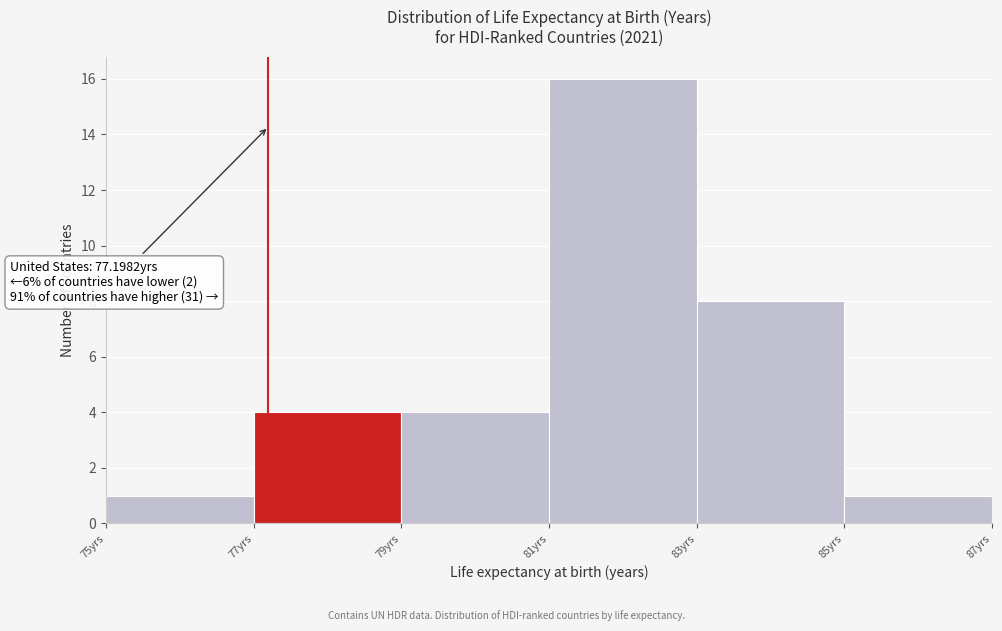

Which range on the x-axis has the tallest bar?

81 to 83